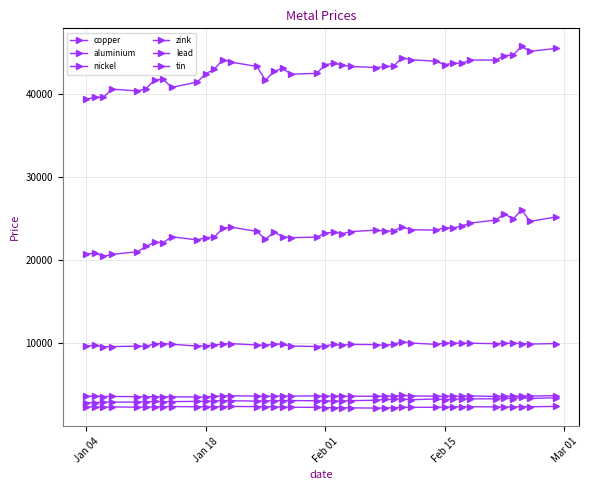

How many data points in zink are less than 3633?

20